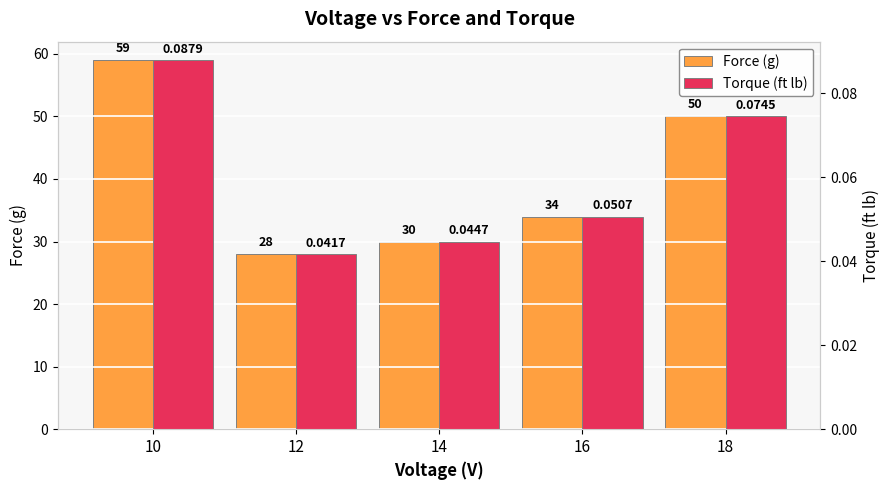

Is it true that Torque (ft lb) equals 0.0 at 12?

False